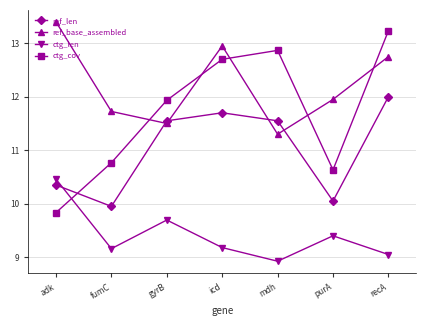

Which label corresponds to the smallest value in the chart?

mdh